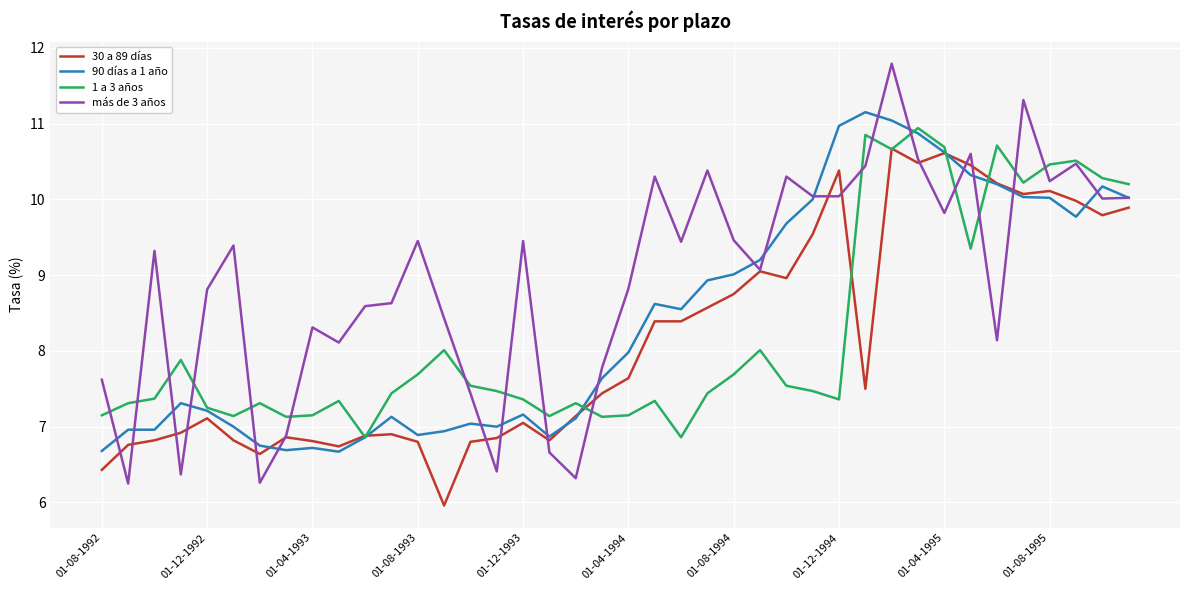

What are all the series names shown in the legend?

30 a 89 días, 90 días a 1 año, 1 a 3 años, más de 3 años